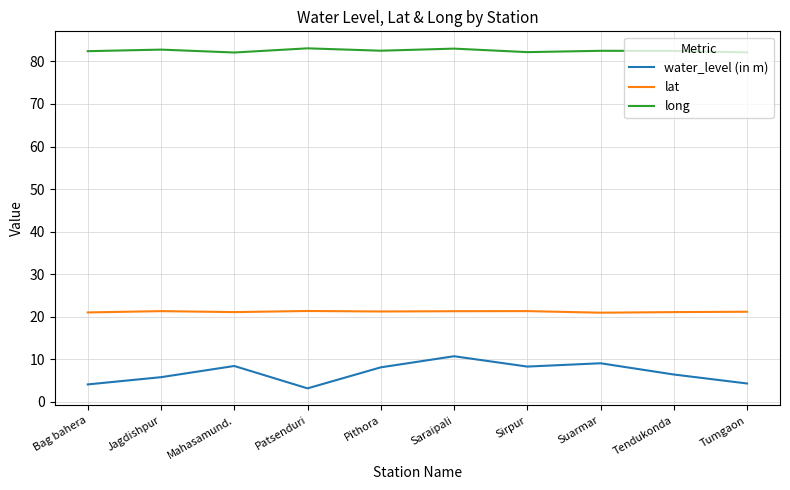

What is the difference between the highest and lowest values at Patsenduri?

79.9